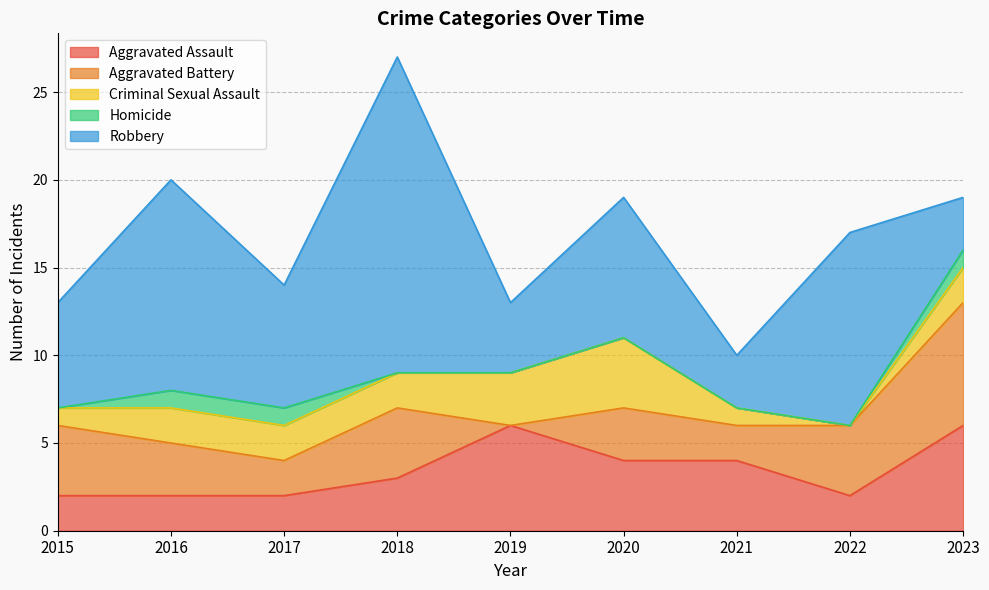

In Aggravated Battery, how many points are lower than both neighbors (excluding endpoints)?

3